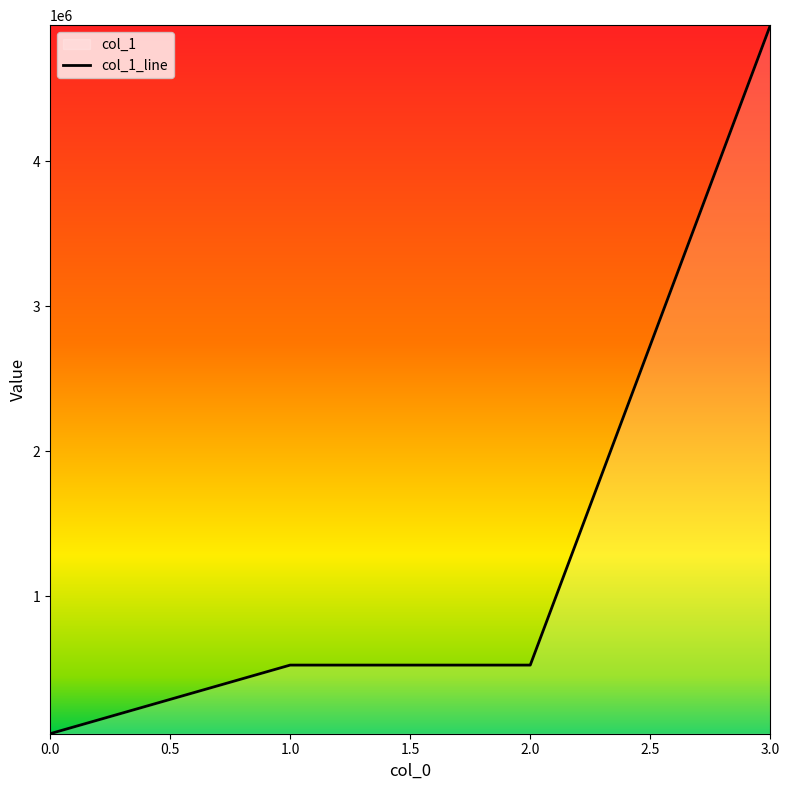

Is it true that the value at 1.0 is 523705?

True